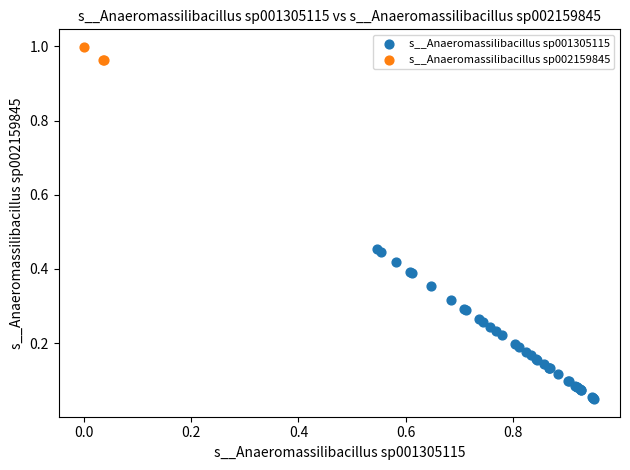

Which series contains the highest Y value?

s__Anaeromassilibacillus sp002159845